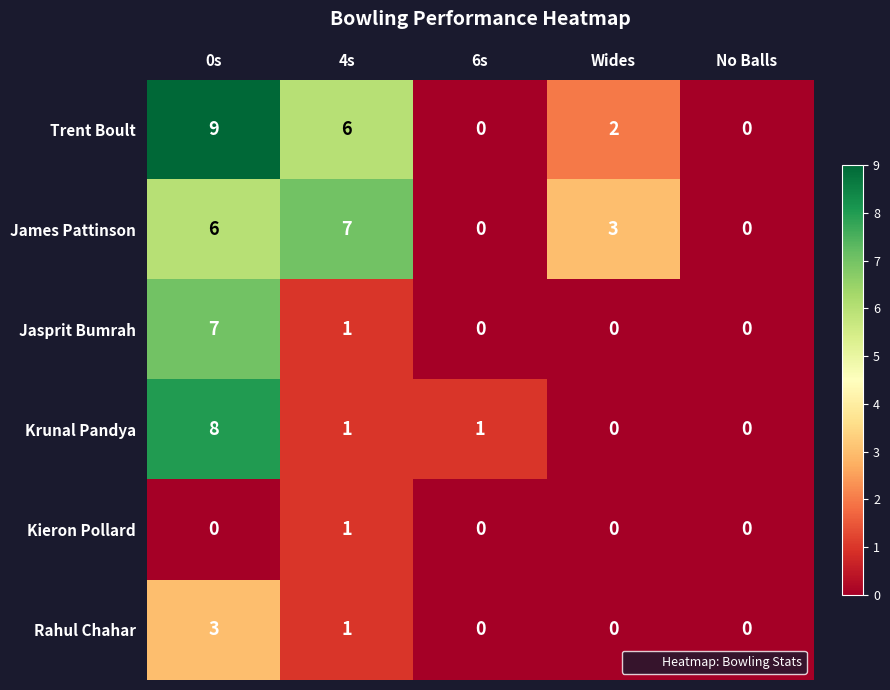

Which series has the largest total across all categories?

Trent Boult